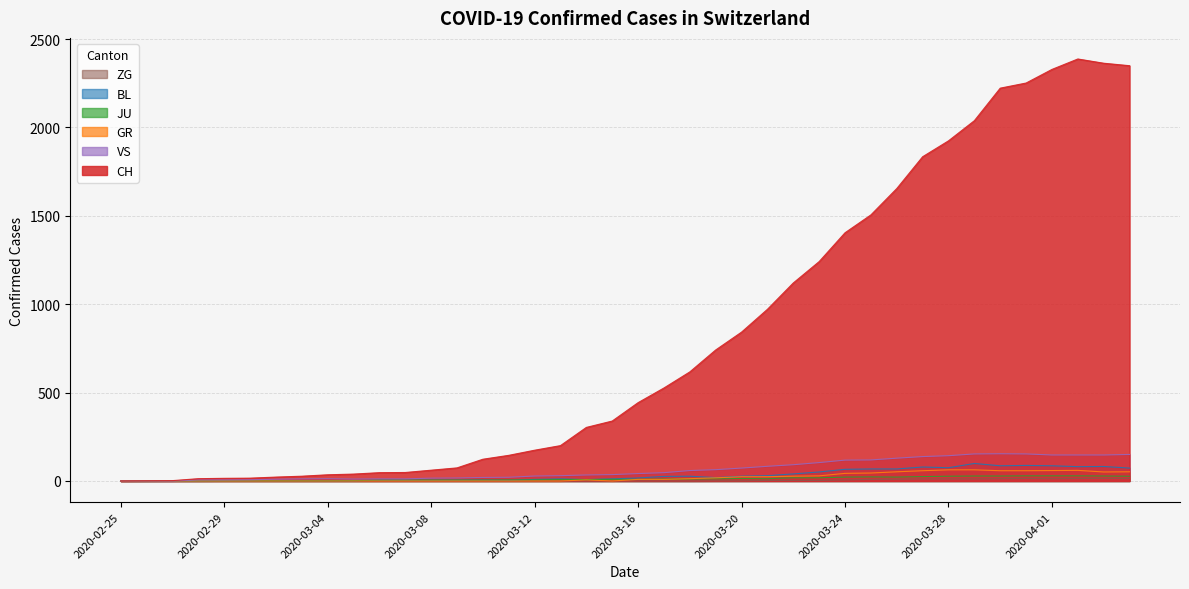

How many lines are shown in the chart?

6